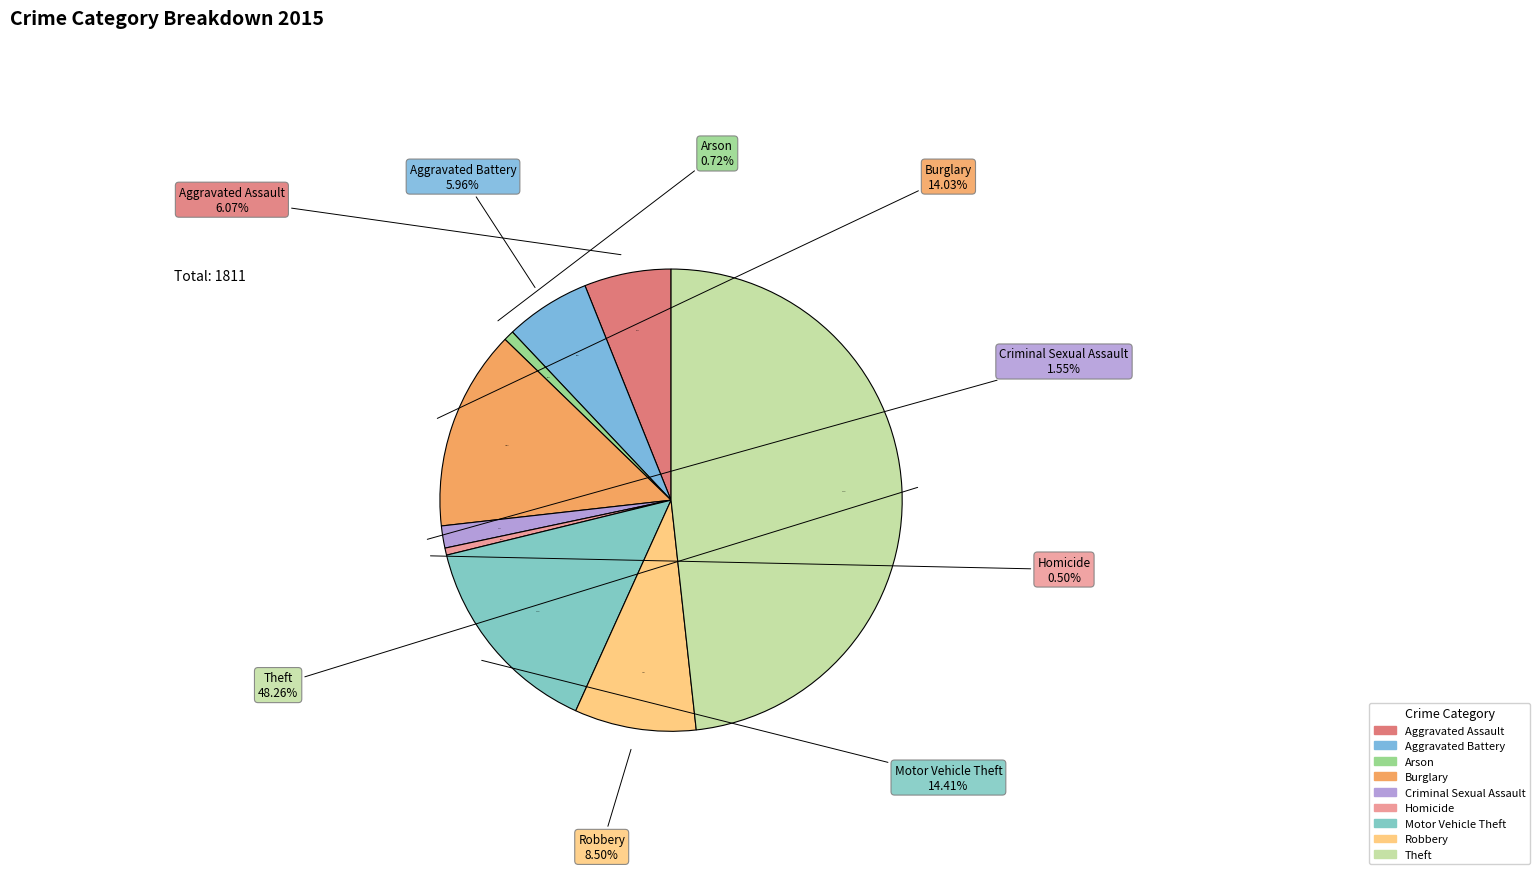

To the nearest percent, what portion does Arson represent?

1%